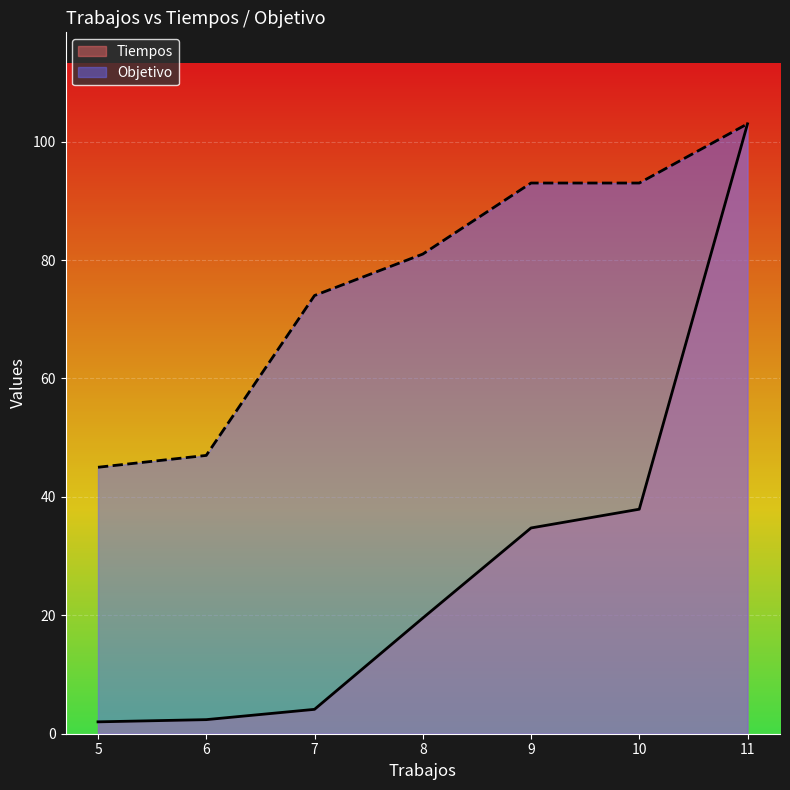

Which category has the lowest value in the Objetivo series?

5